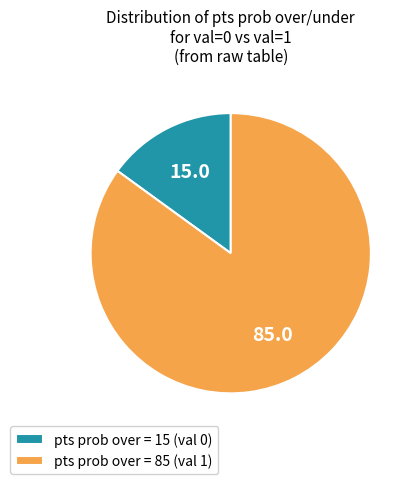

Is there a majority slice in this chart?

Yes